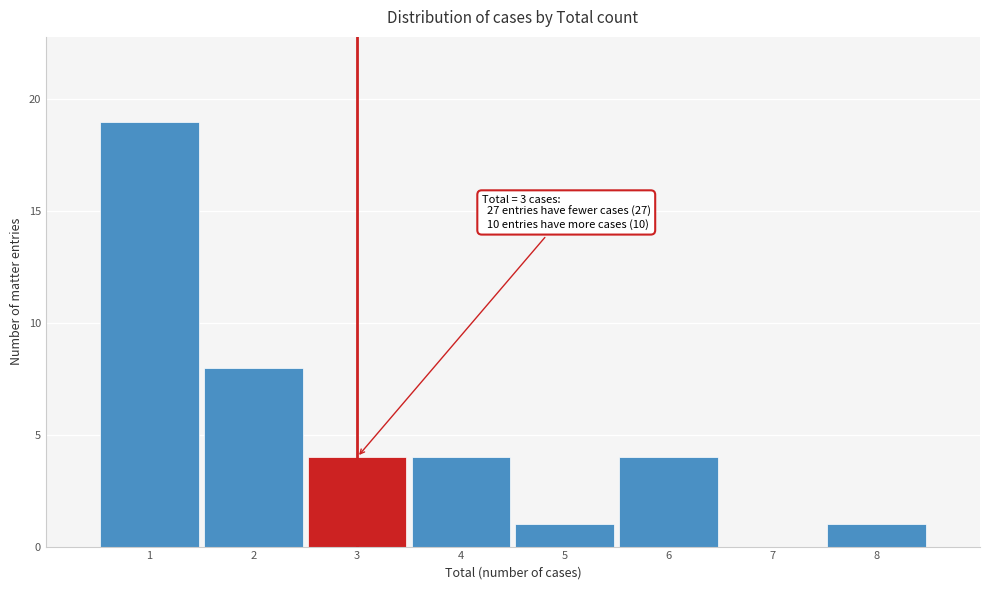

Over which range of the x-axis is the bar tallest?

0.5 to 1.5